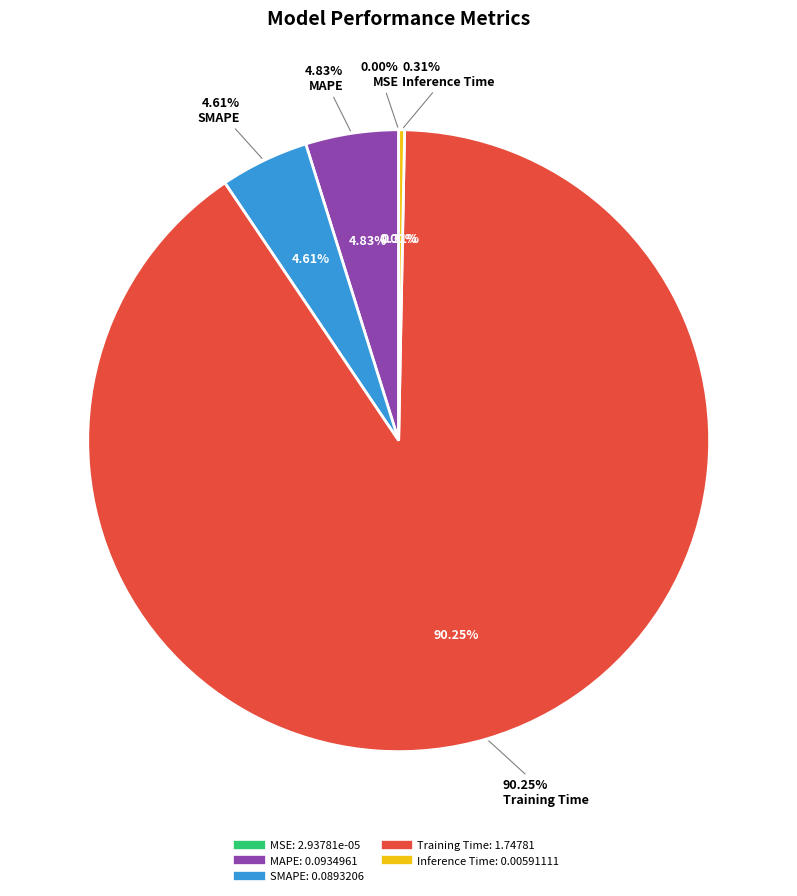

What percentage is the Training Time slice, to the nearest percent?

90%